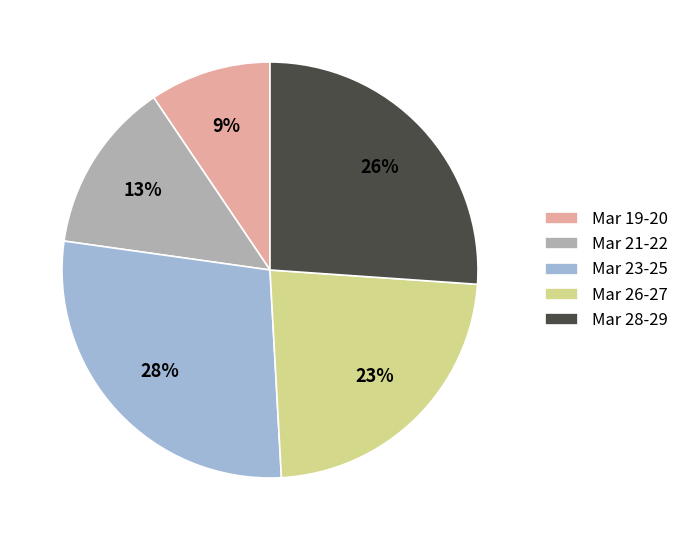

Do Mar 19-20 and Mar 23-25 together represent more than half of the pie?

No